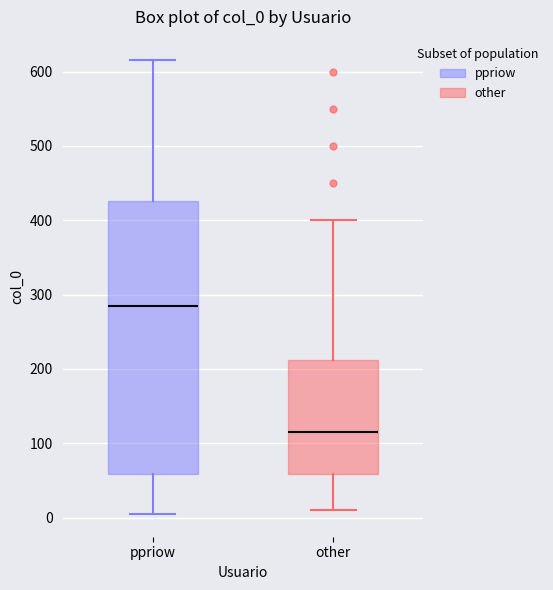

Which box has the lowest median line?

other